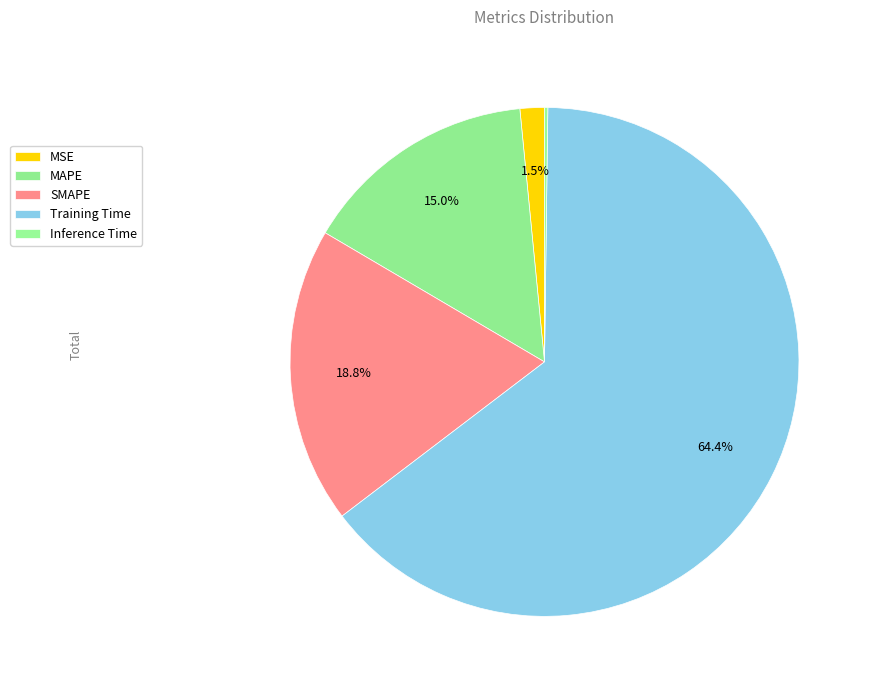

To the nearest percent, what is the difference between the MSE and MAPE slice percentages?

13%